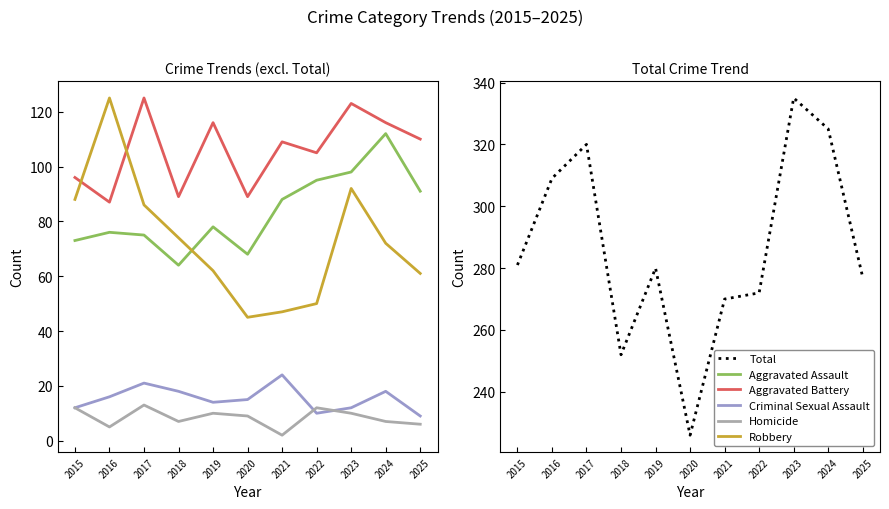

Reading left to right, extract all data points from this chart.

Aggravated Assault: 73	76	75	64	78	68	88	95	98	112	91
Aggravated Battery: 96	87	125	89	116	89	109	105	123	116	110
Criminal Sexual Assault: 12	16	21	18	14	15	24	10	12	18	9
Homicide: 12	5	13	7	10	9	2	12	10	7	6
Robbery: 88	125	86	74	62	45	47	50	92	72	61
Total: 281	309	320	252	280	226	270	272	335	325	277